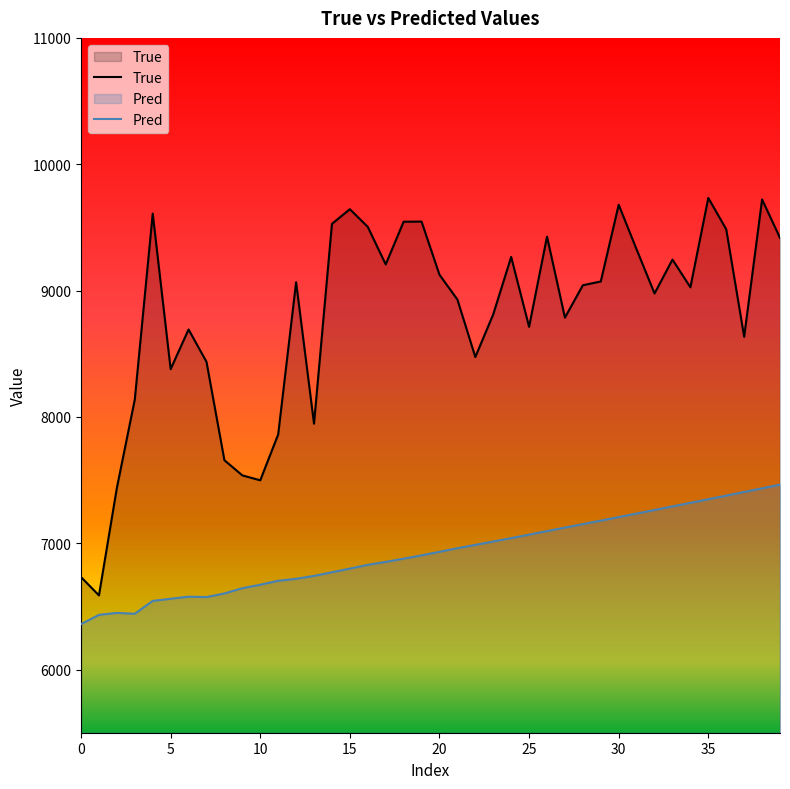

The True series shows 3722.4 at 9. True or false?

False